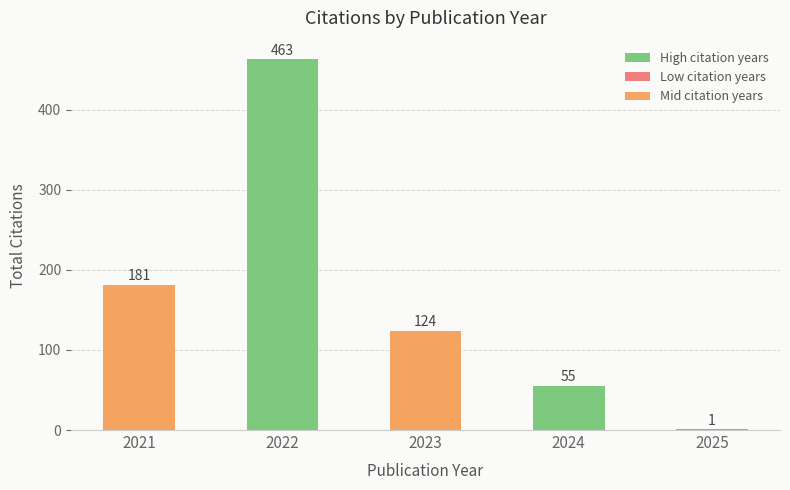

The chart shows a value of 54 at 2023. True or false?

False